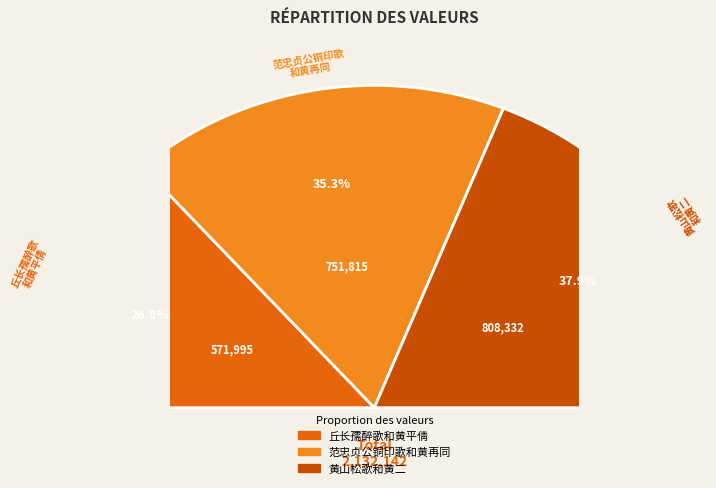

To the nearest percent, what is the difference between the largest and smallest slice percentages?

11%